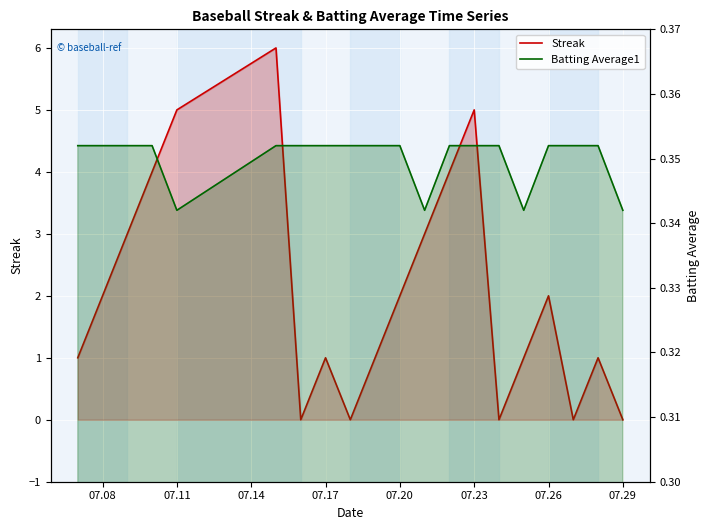

Count the number of data series in this chart.

2